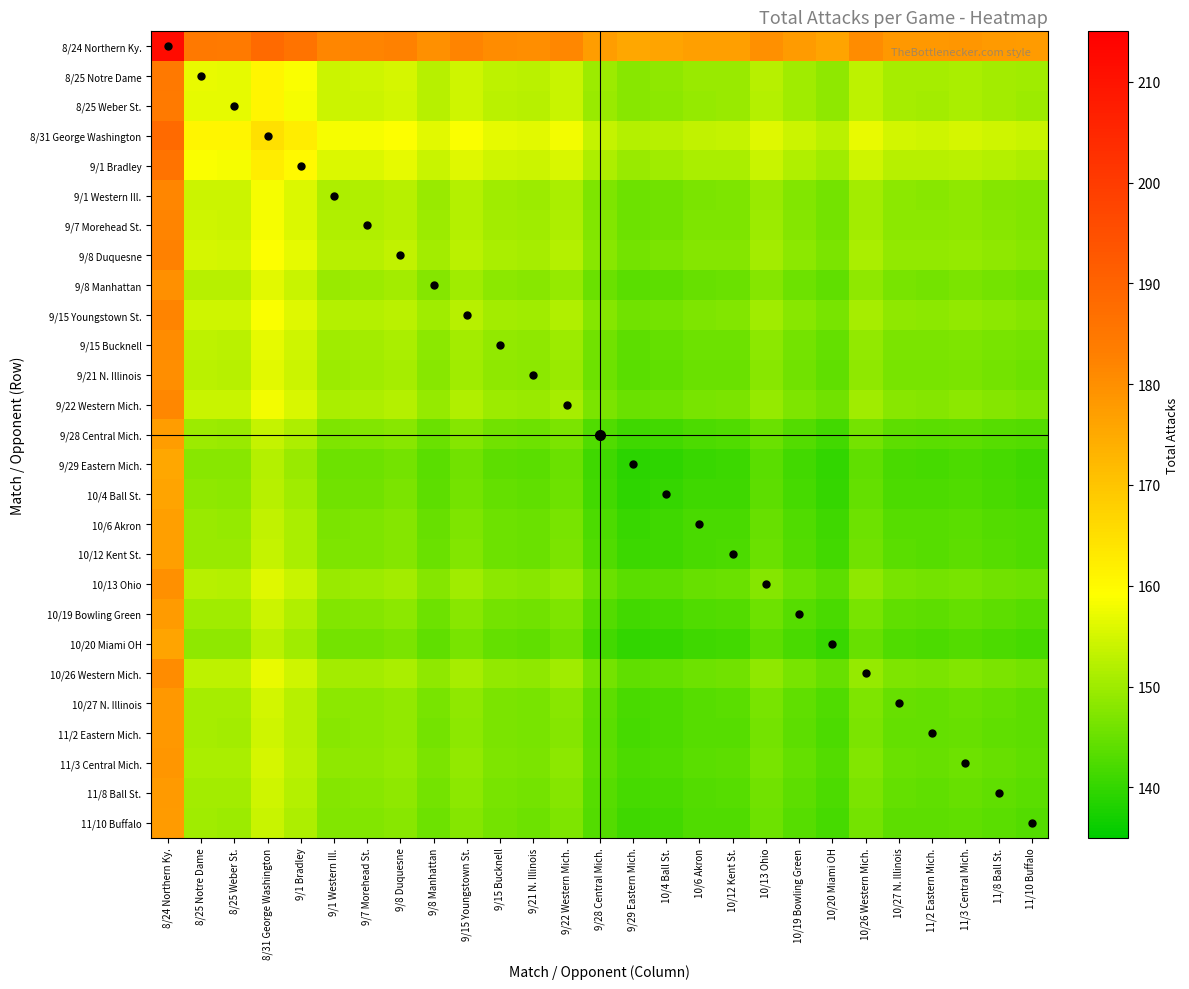

Rank the series at 10/4 Ball St. from highest to lowest value.

8/24 Northern Ky., 8/31 George Washington, 9/1 Bradley, 8/25 Notre Dame, 8/25 Weber St., 9/8 Duquesne, 9/15 Youngstown St., 9/7 Morehead St., 9/1 Western Ill., 9/22 Western Mich., 10/26 Western Mich., 9/15 Bucknell, 9/21 N. Illinois, 9/8 Manhattan, 10/13 Ohio, 11/3 Central Mich., 10/27 N. Illinois, 11/2 Eastern Mich., 11/8 Ball St., 10/19 Bowling Green, 11/10 Buffalo, 9/28 Central Mich., 10/12 Kent St., 10/6 Akron, 10/20 Miami OH, 10/4 Ball St., 9/29 Eastern Mich.